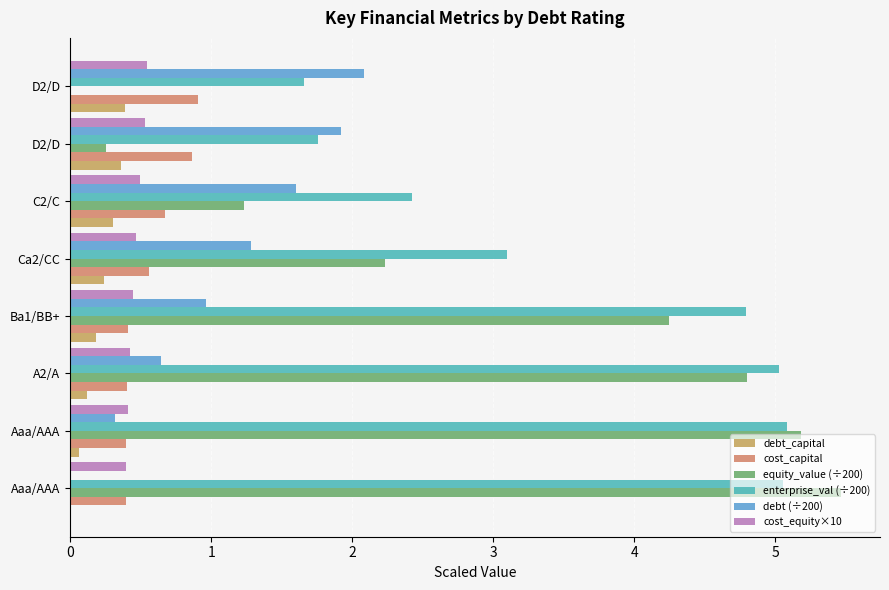

How many categories are shown in the chart?

8